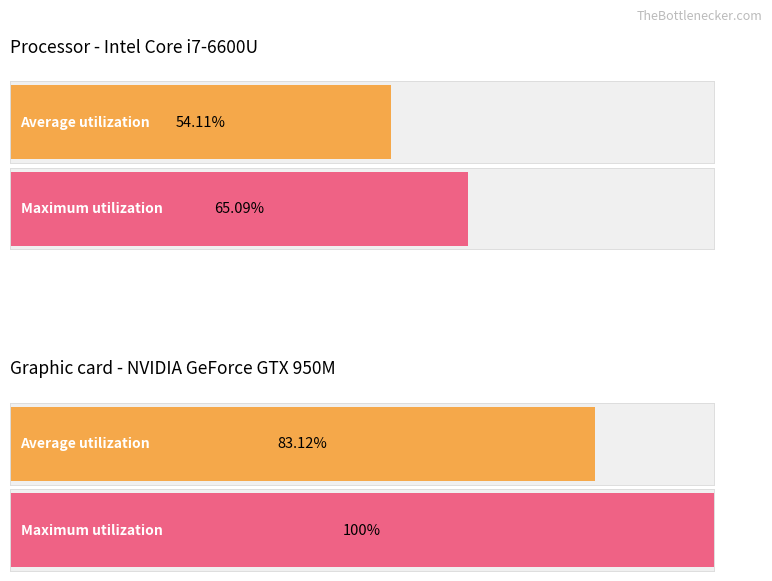

List the series in order of their peak value, lowest first.

Average utilization, Maximum utilization